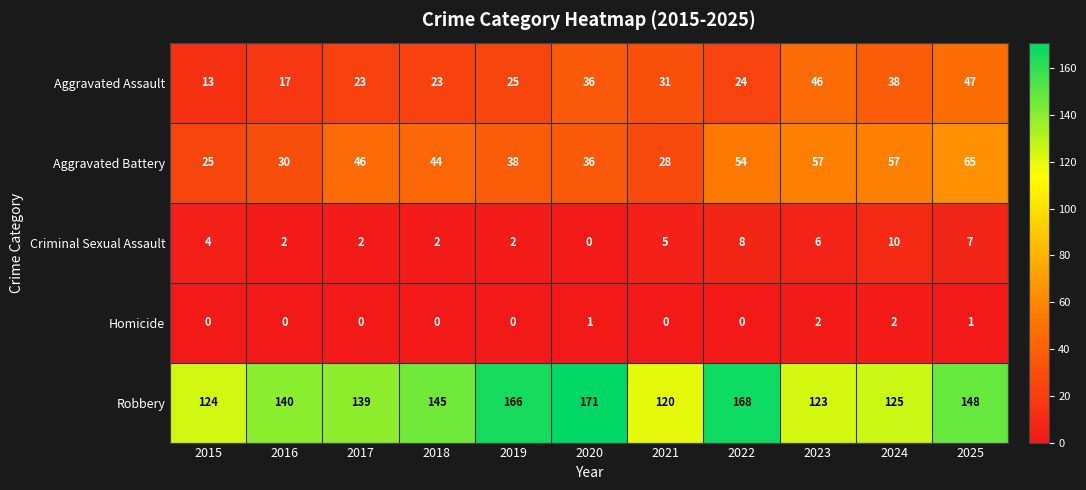

True or false: Criminal Sexual Assault has a value of 3 at 2017.

False